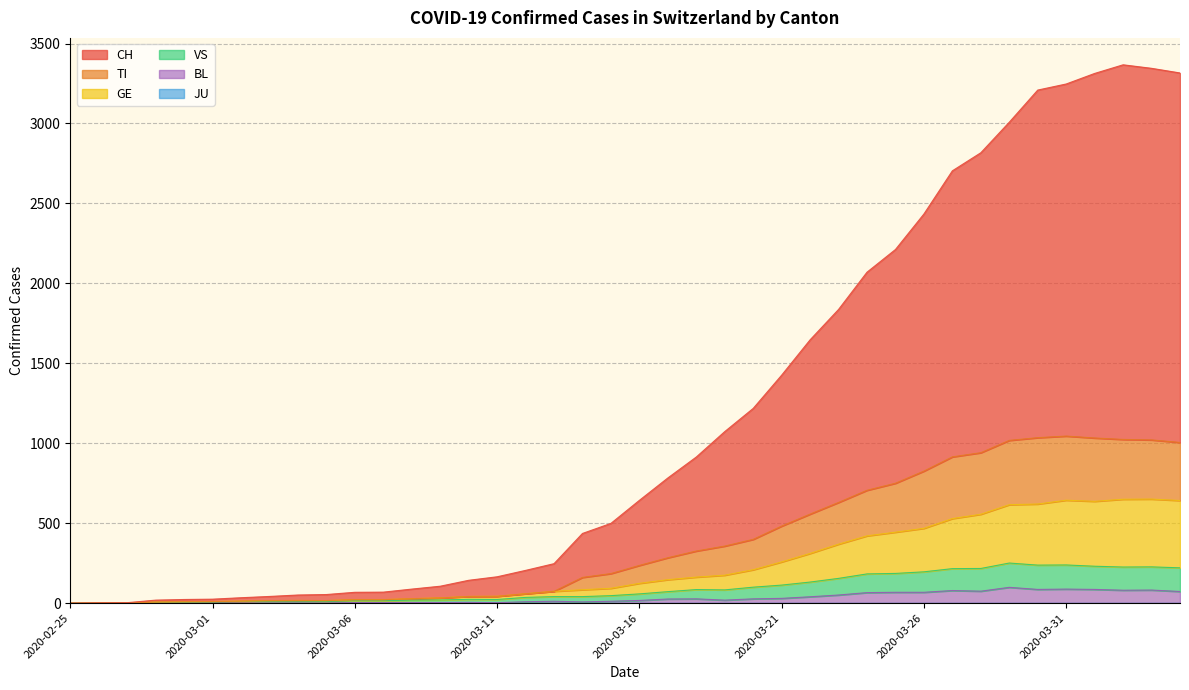

Is it true that GE equals 139 at 2020-03-21?

False